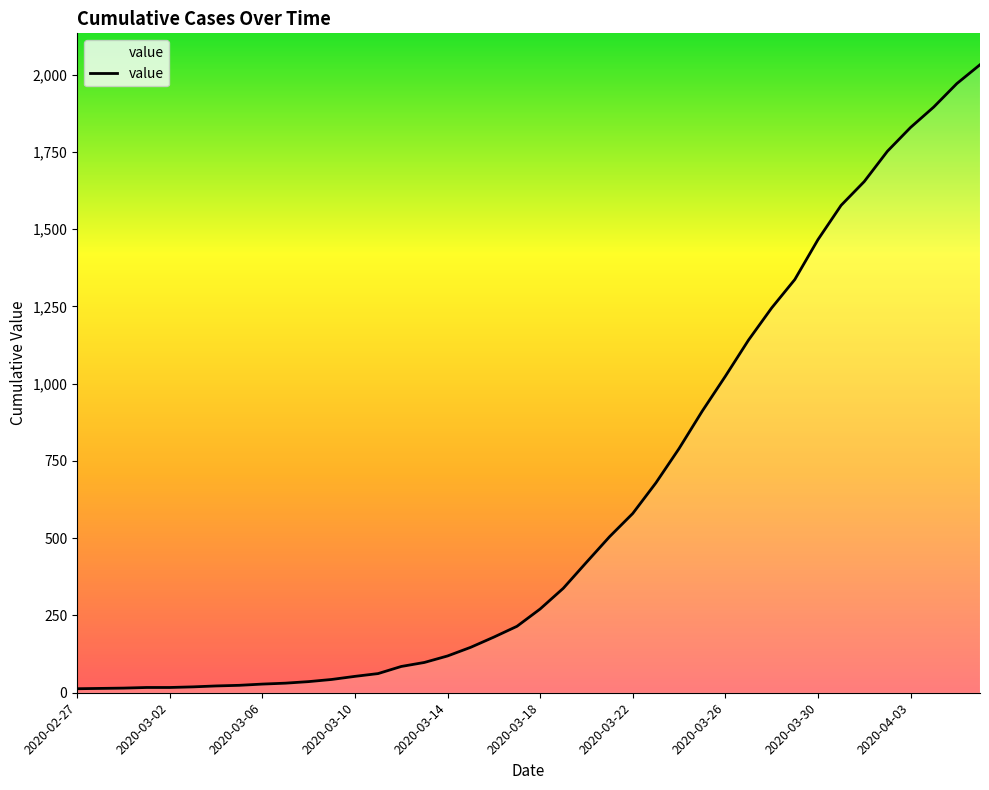

What is the greatest value displayed?

2032